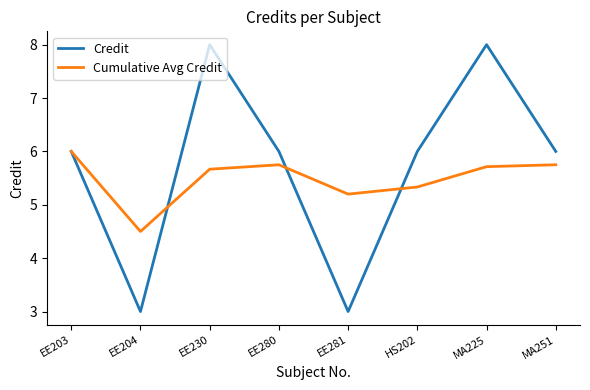

Rank the series at MA225 from highest to lowest value.

Credit, Cumulative Avg Credit